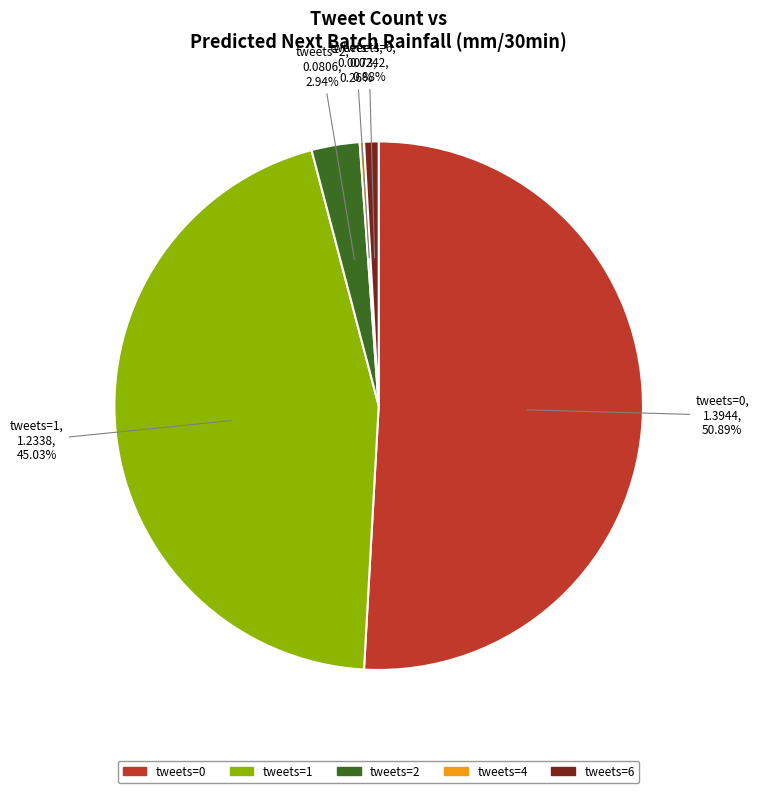

Does any single category account for the majority?

Yes